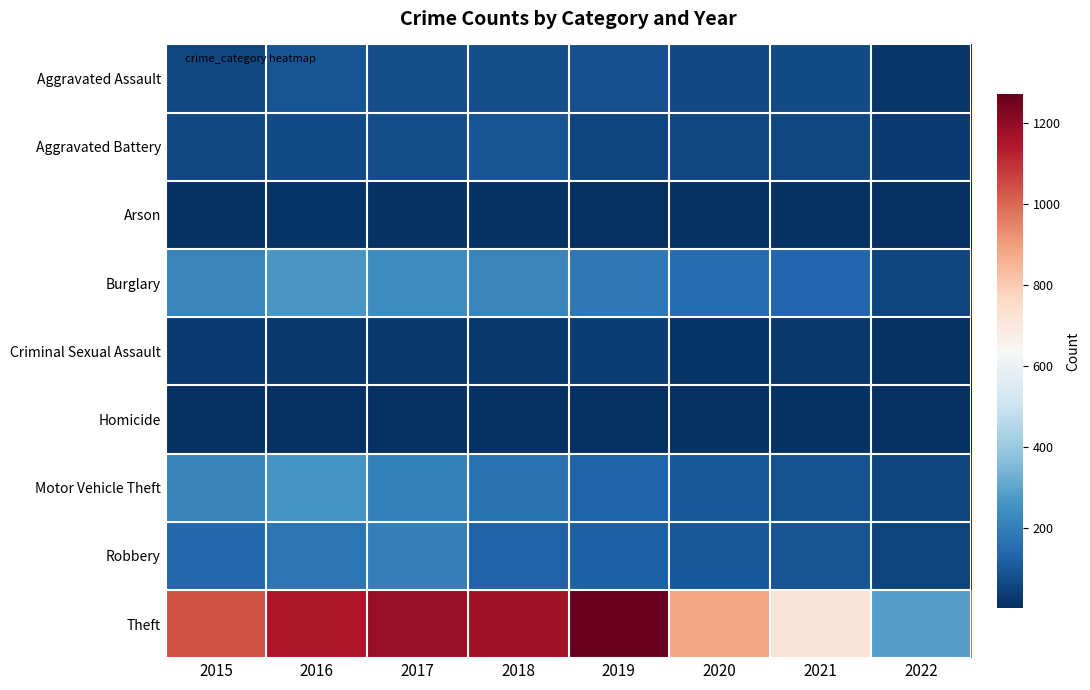

Which category has the lowest value across all series?

2022